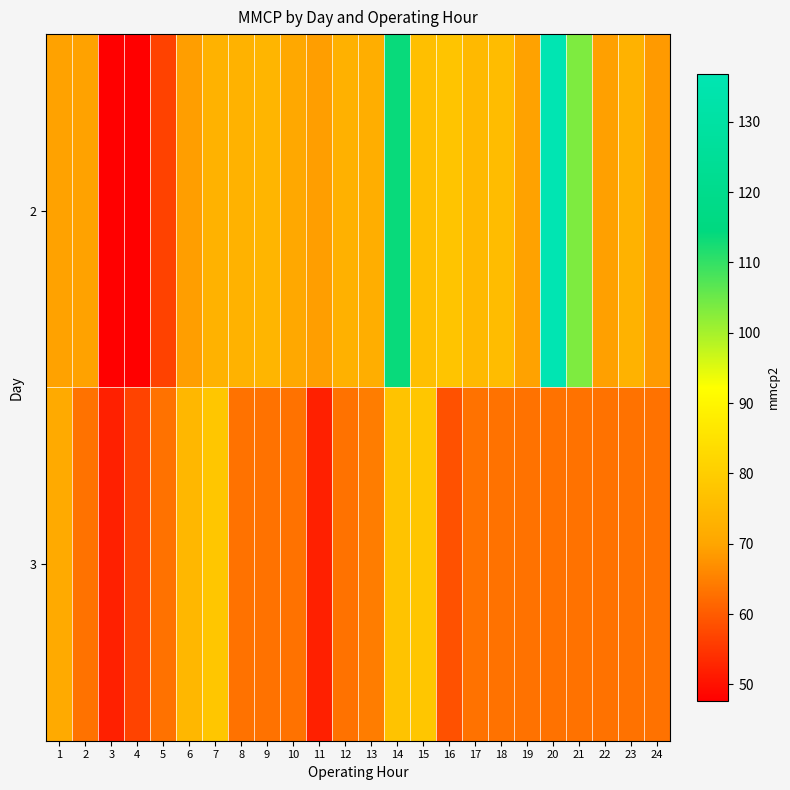

Between 16 and 5, which is larger?

16